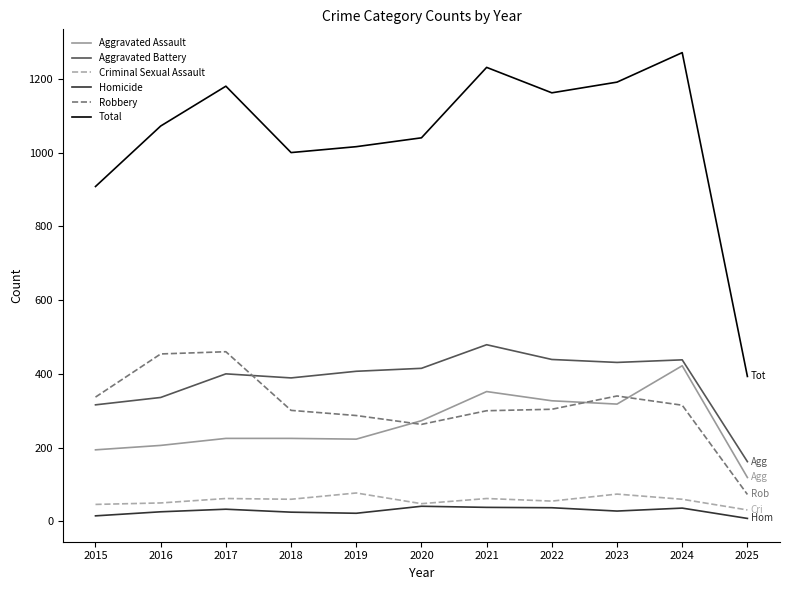

Is it true that Aggravated Battery equals 79 at 2015?

False